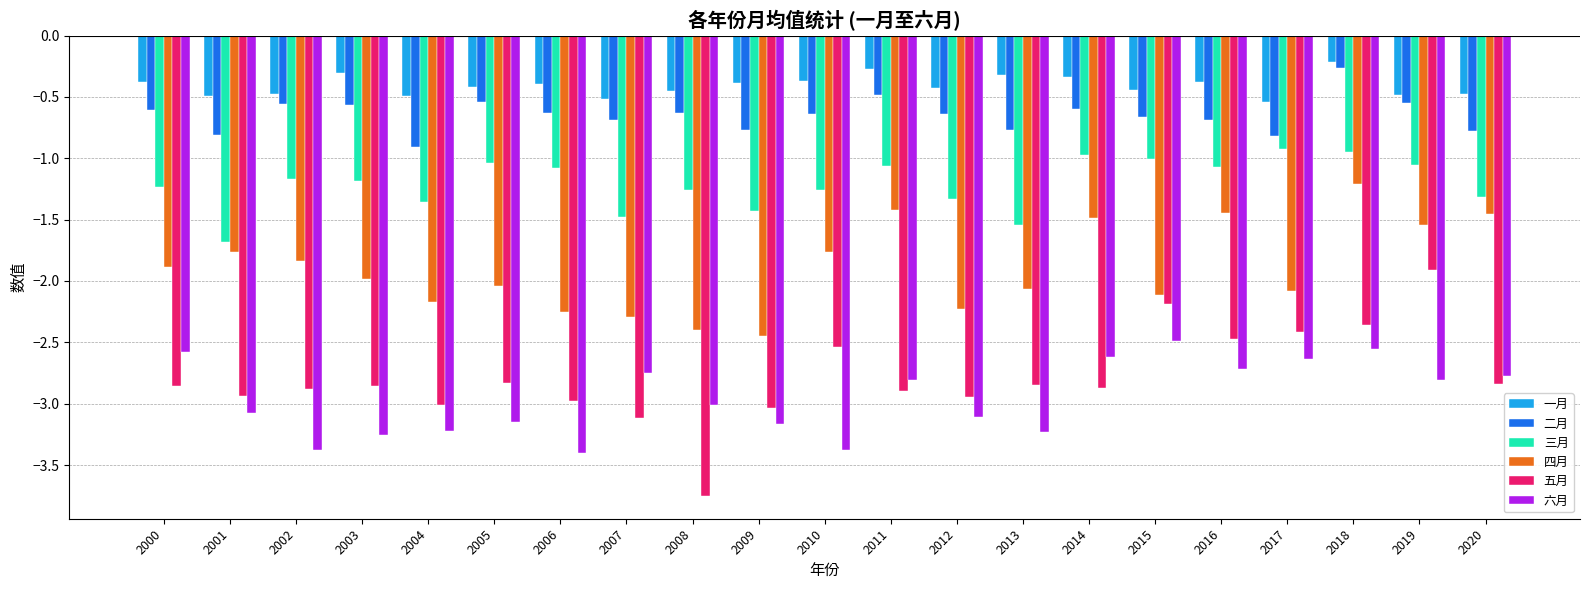

At 2008, list the series in order from smallest to largest.

五月, 六月, 四月, 三月, 二月, 一月